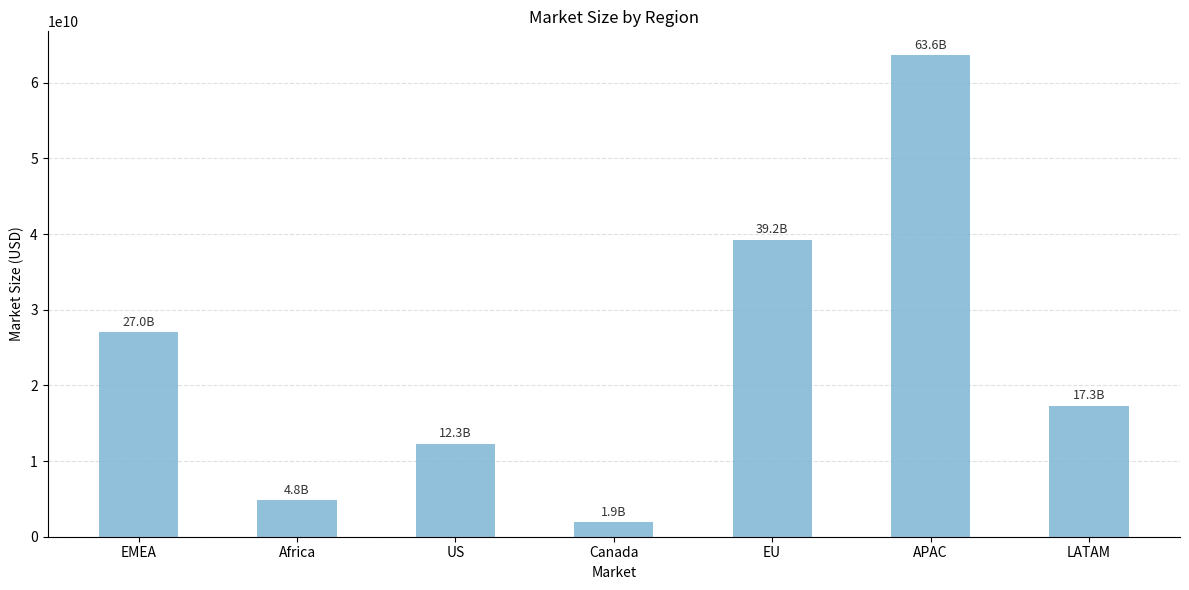

Does the chart contain stacked bars?

No